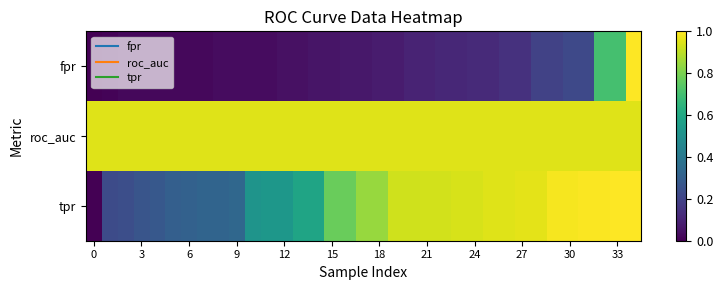

Reading left to right, extract all data points from this chart.

fpr: 0.0	0.0	0.0	0.0	0.0	0.0	0.0	0.0	0.0	0.0	0.0	0.0	0.0	0.0	0.1	0.1	0.1	0.1	0.1	0.1	0.1	0.1	0.1	0.1	0.1	0.1	0.1	0.1	0.2	0.2	0.2	0.2	0.7	0.7	1.0
roc_auc: 1.0	1.0	1.0	1.0	1.0	1.0	1.0	1.0	1.0	1.0	1.0	1.0	1.0	1.0	1.0	1.0	1.0	1.0	1.0	1.0	1.0	1.0	1.0	1.0	1.0	1.0	1.0	1.0	1.0	1.0	1.0	1.0	1.0	1.0	1.0
tpr: 0.0	0.2	0.2	0.3	0.3	0.3	0.3	0.3	0.3	0.3	0.5	0.5	0.5	0.6	0.6	0.8	0.8	0.8	0.8	0.9	0.9	0.9	0.9	0.9	0.9	1.0	1.0	1.0	1.0	1.0	1.0	1.0	1.0	1.0	1.0